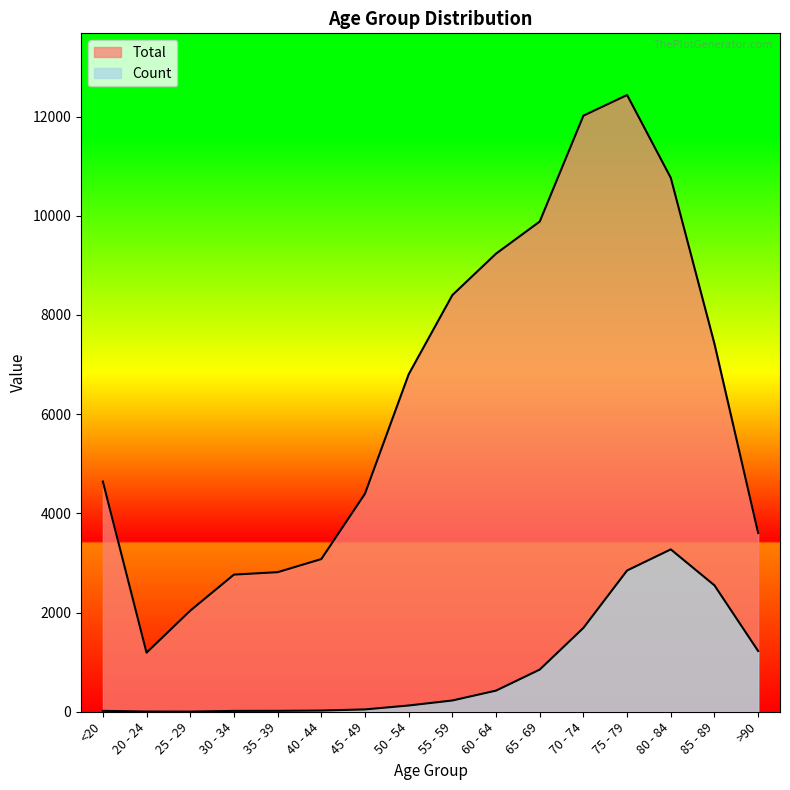

What position from the left is >90?

16